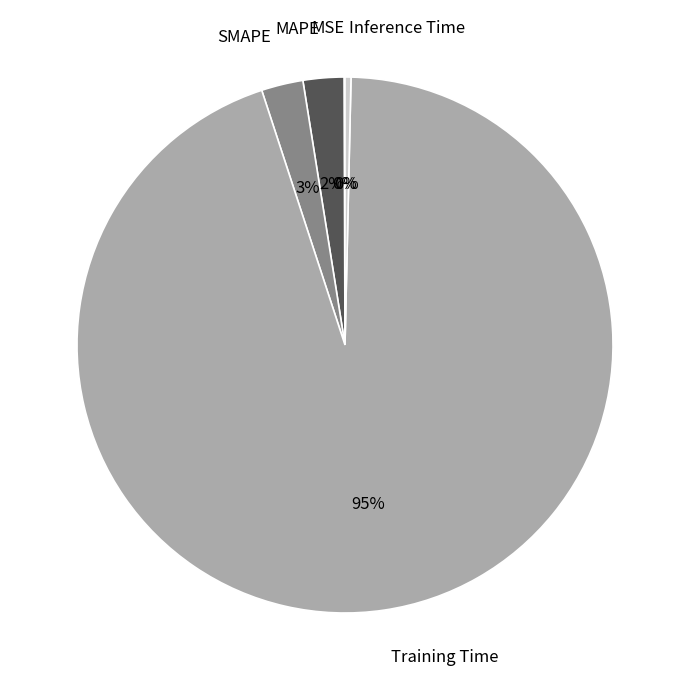

Does Inference Time represent more than half of the total?

No